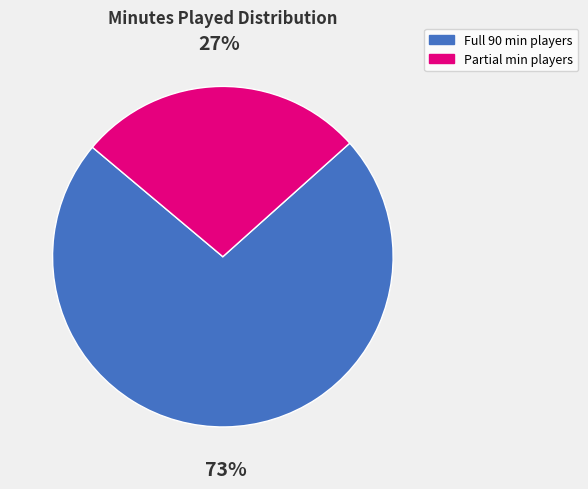

Count the number of slices in the pie.

2